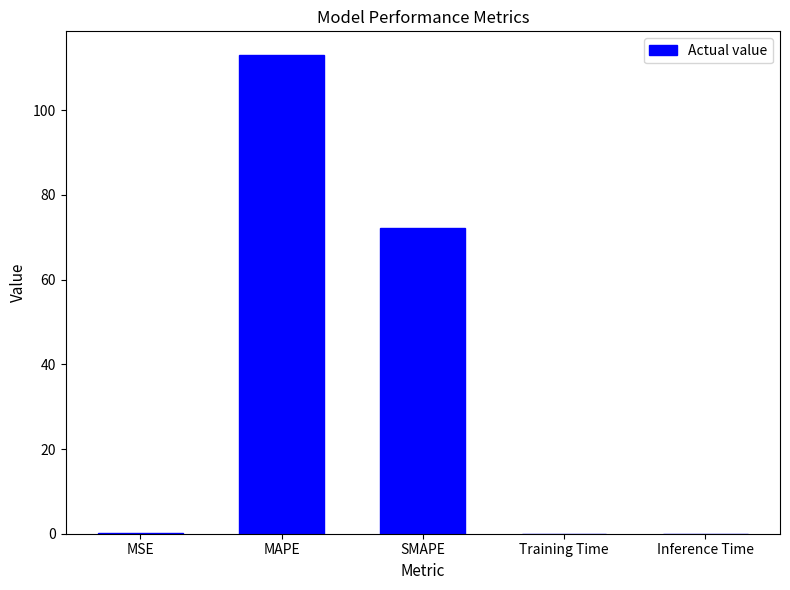

What is the ratio of the value at SMAPE to the value at MAPE?

0.6